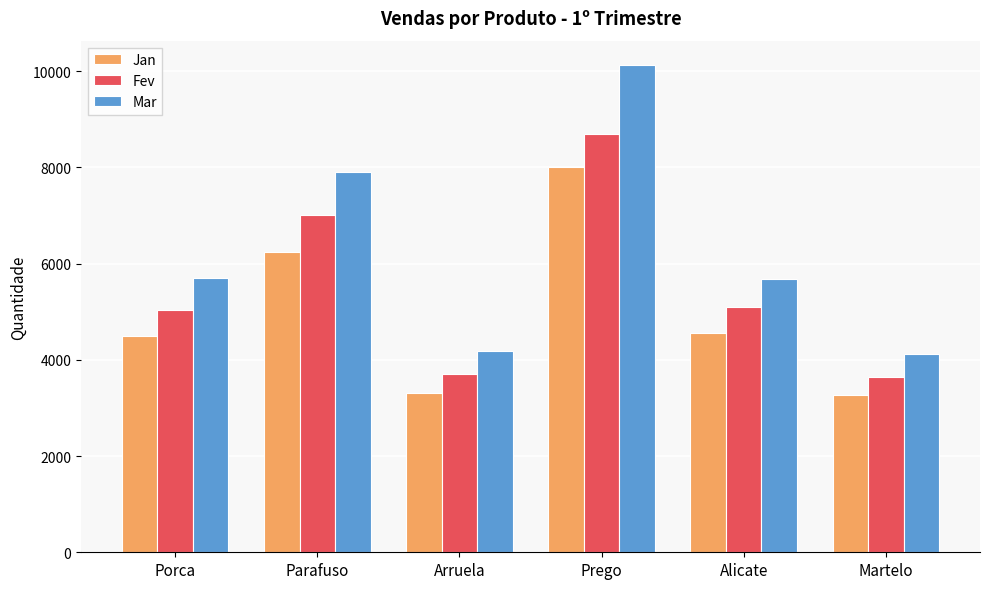

The value of Fev at Arruela is 2097. True or false?

False